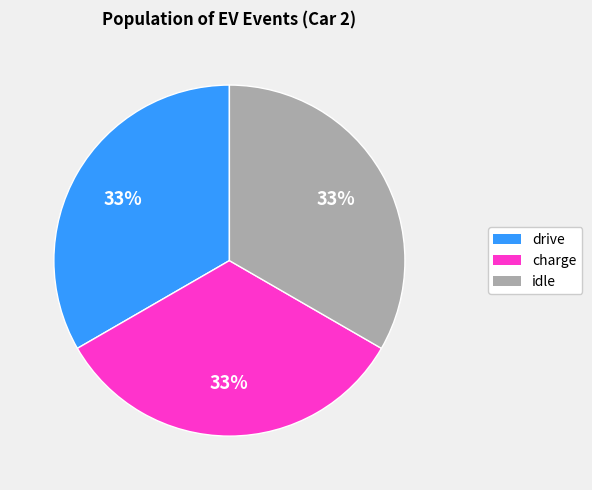

Is the sum of idle and charge greater than half?

Yes